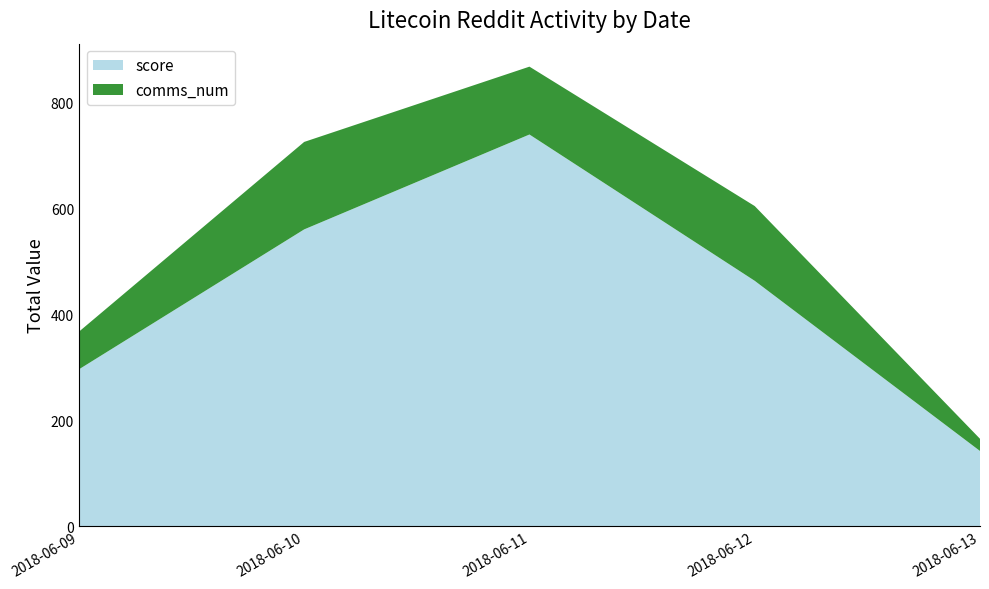

Reading left to right, list the values for the score series.

2018-06-09=296	2018-06-10=560	2018-06-11=739	2018-06-12=463	2018-06-13=142